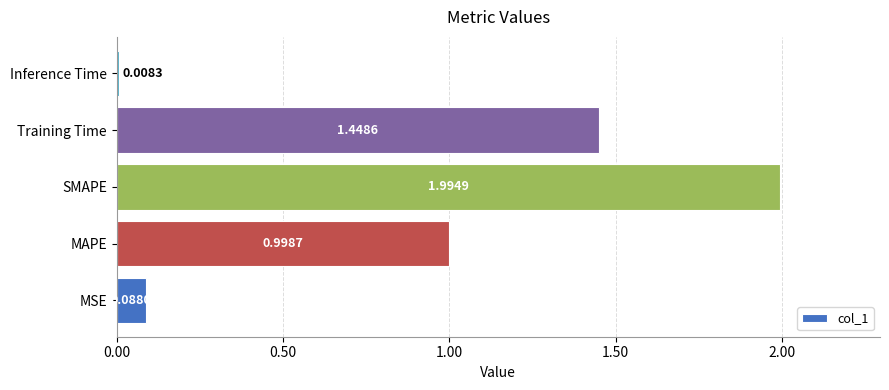

List the labels in order of value, smallest first.

Inference Time, MSE, MAPE, Training Time, SMAPE